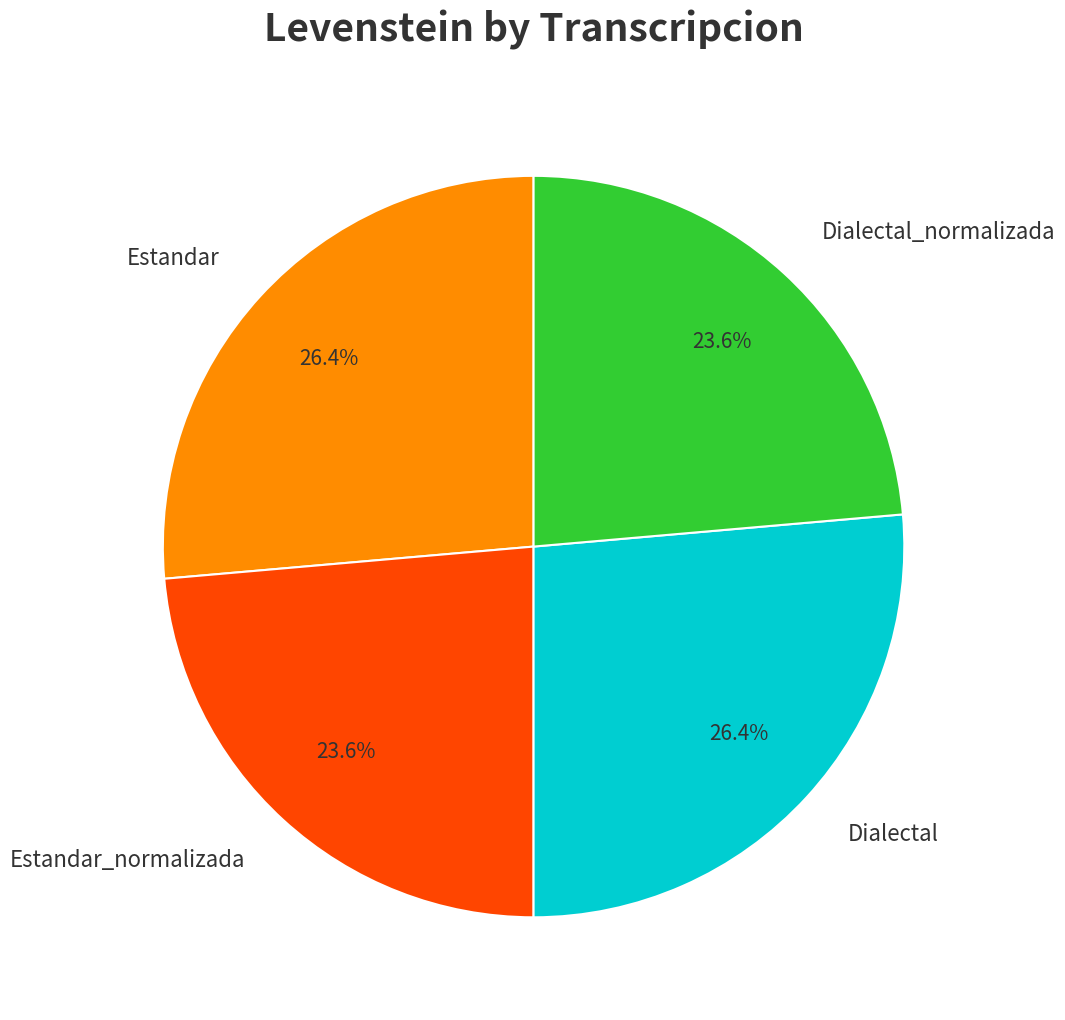

What percentage is the Dialectal slice, to the nearest percent?

26%